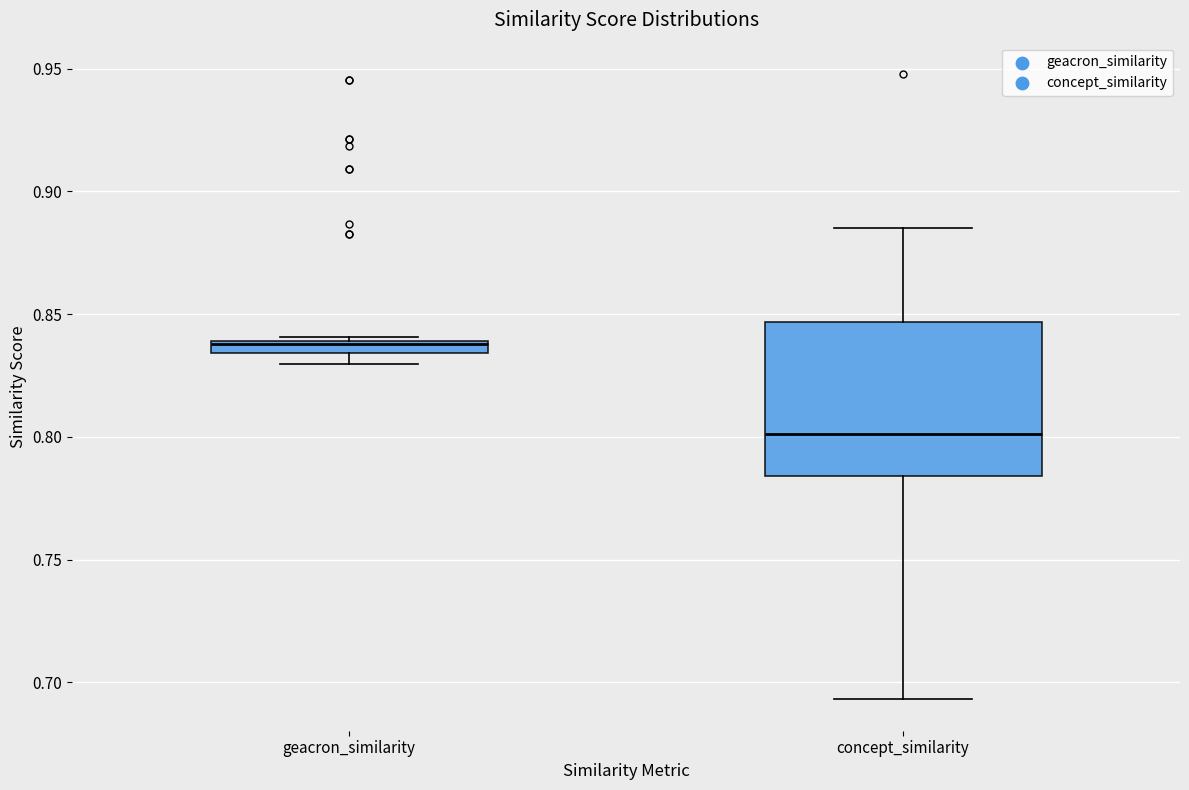

Comparing the boxes themselves (not the whiskers), which one is the tallest?

concept_similarity